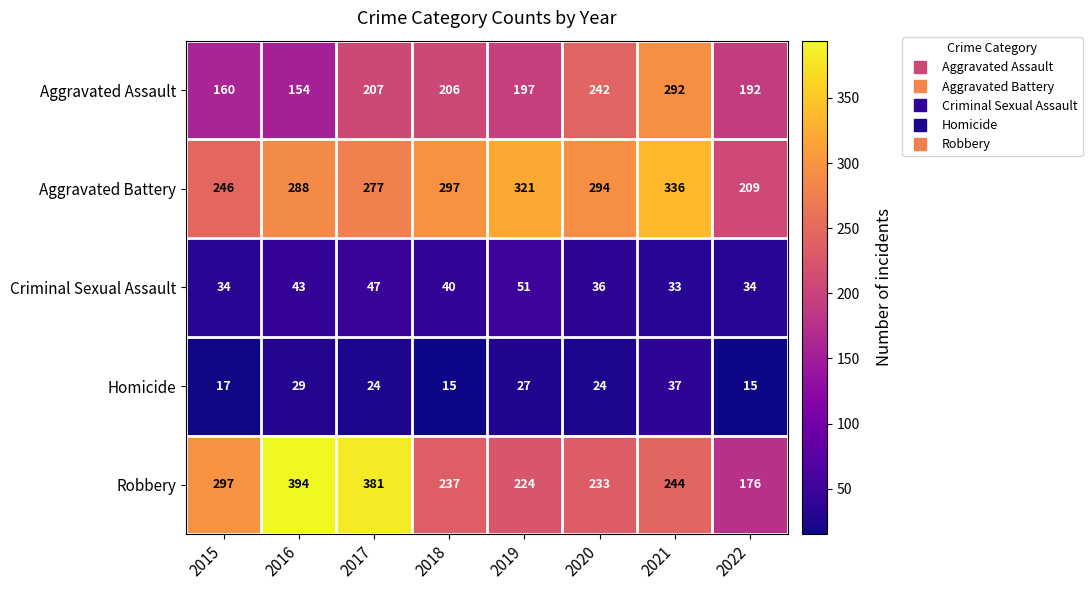

How many values in the Criminal Sexual Assault series are below 40?

4